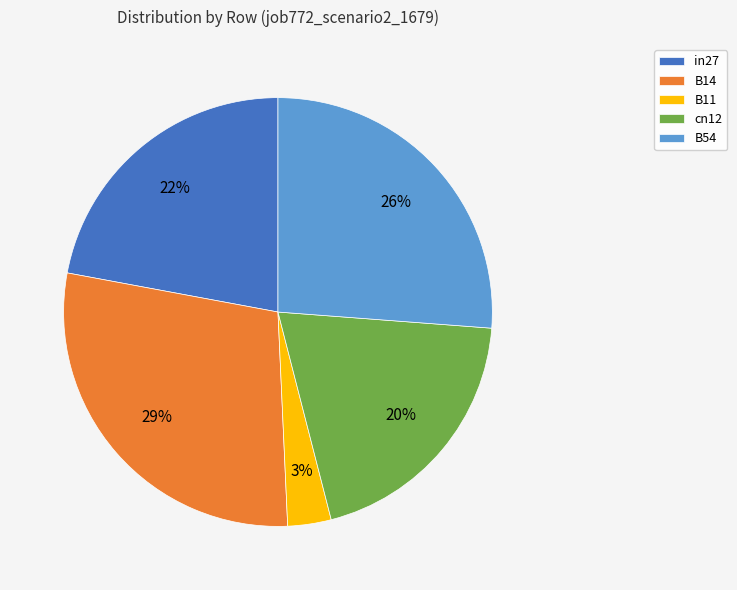

Count the number of slices in the pie.

5